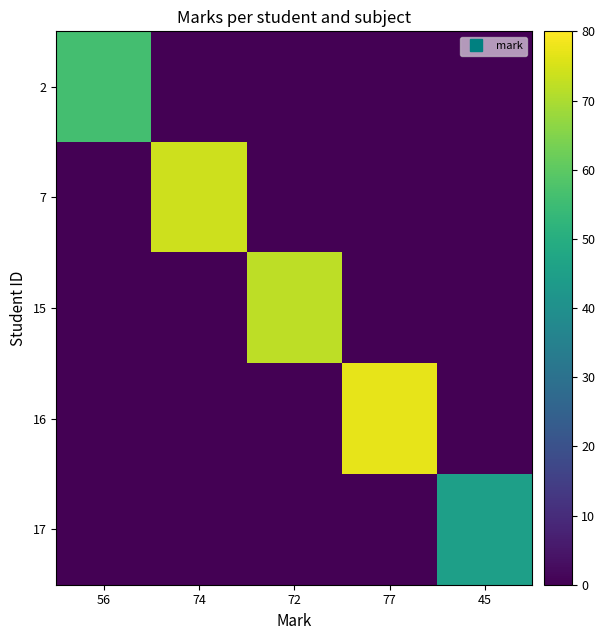

Which series has the largest total across all categories?

16